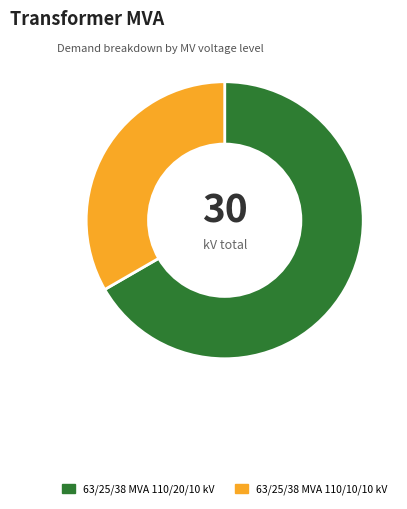

Rank the categories by value from lowest to highest.

63/25/38 MVA 110/10/10 kV, 63/25/38 MVA 110/20/10 kV